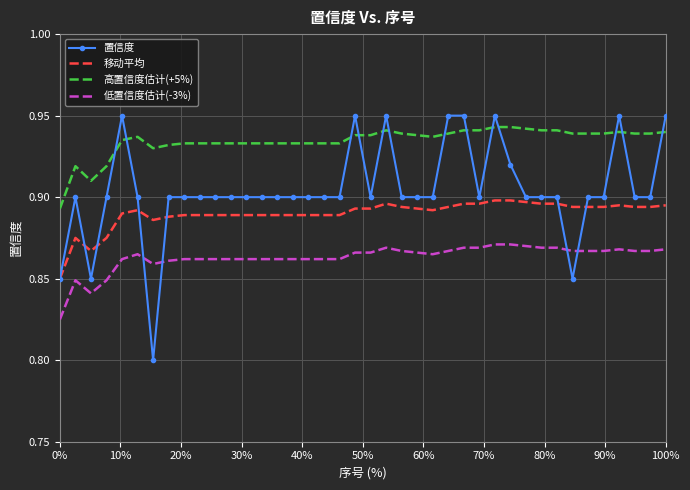

True or false: 低置信度估计(-3%) and 高置信度估计(+5%) cross at least once.

False